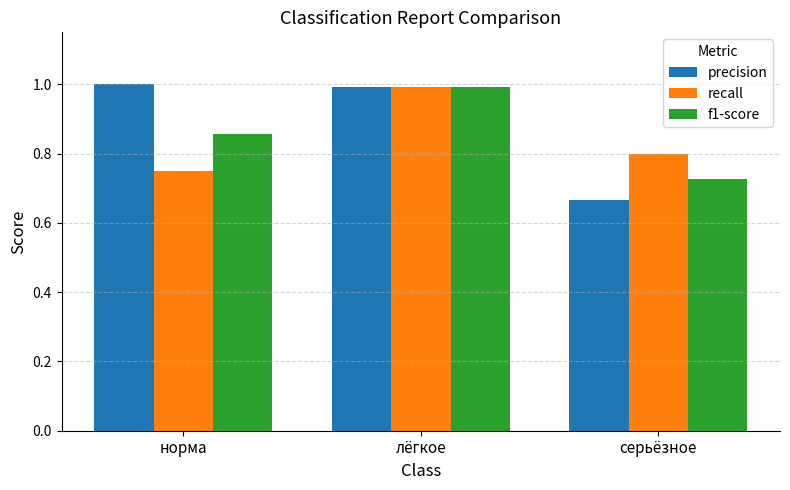

What is the highest value of the recall series?

1.0